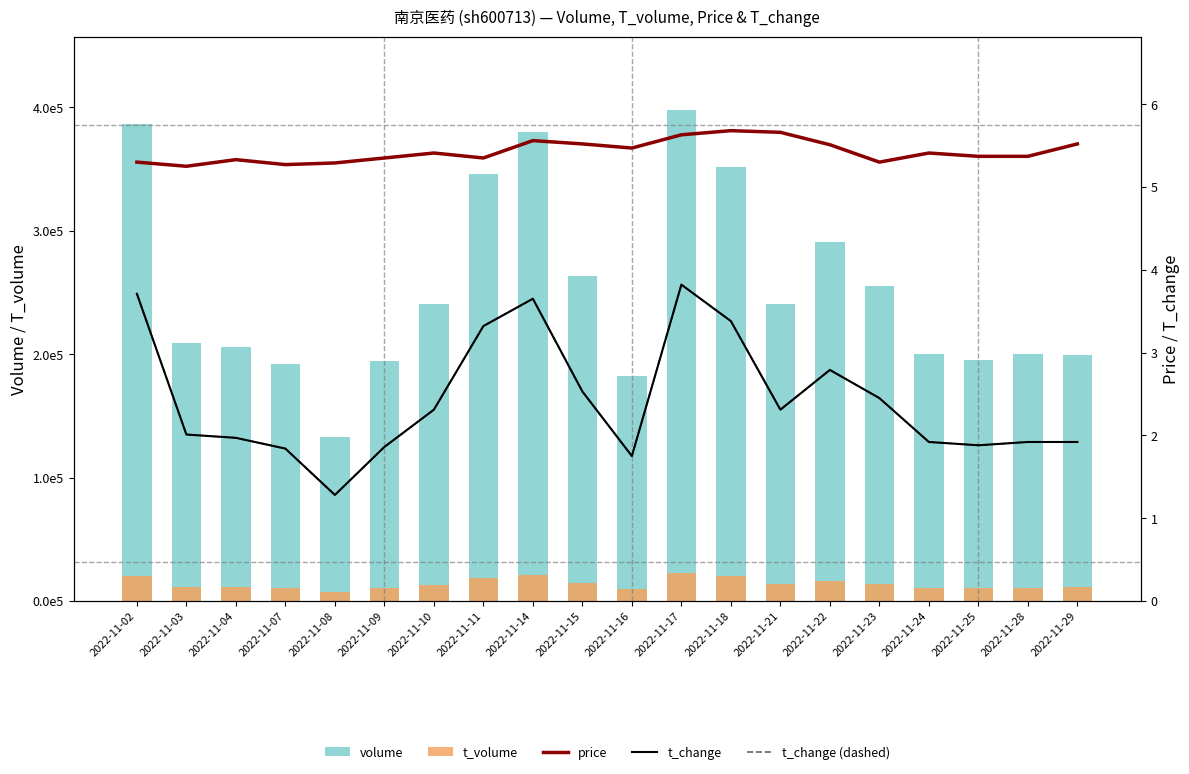

Which series has the largest range (max minus min)?

volume